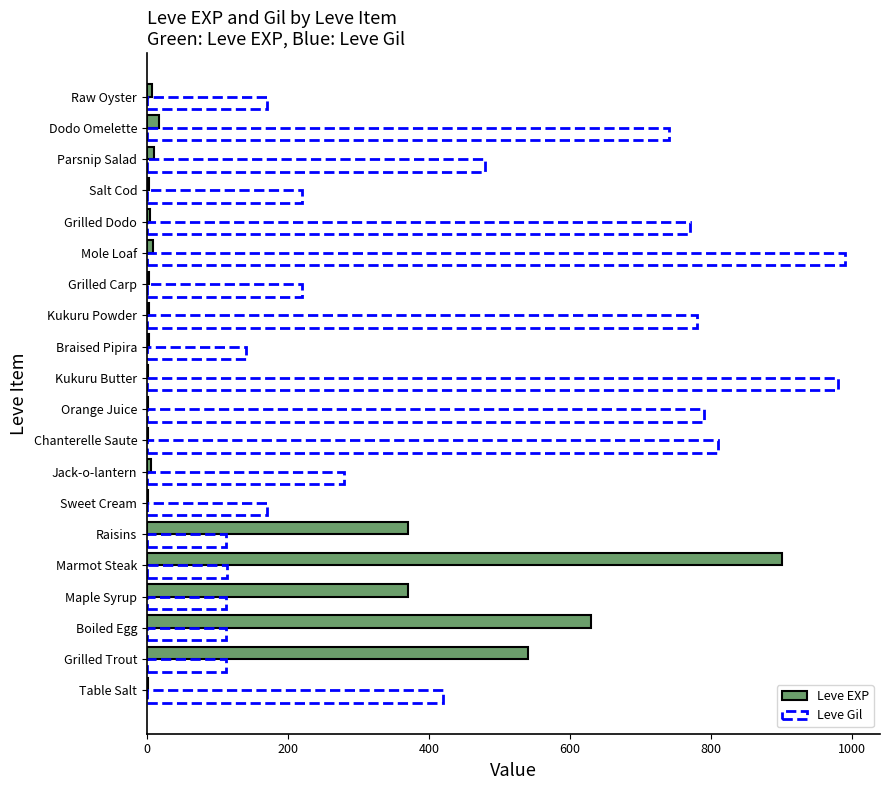

Which category has the highest value in the Leve Gil series?

Mole Loaf